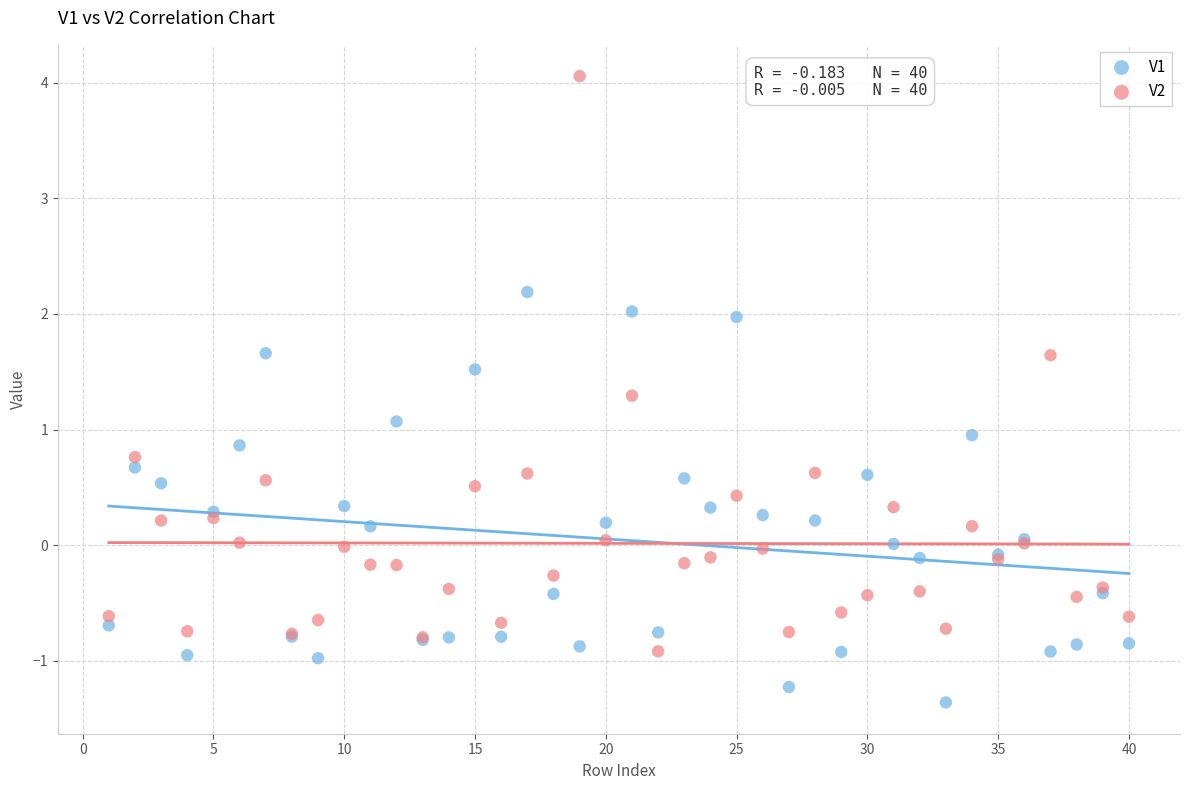

Which series reaches the minimum Y coordinate?

V1